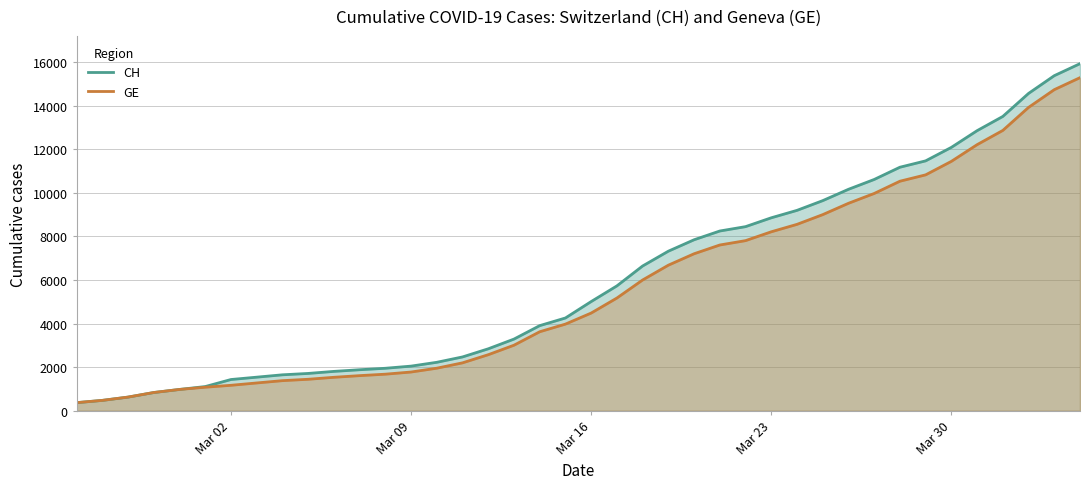

Which series has the largest range (max minus min)?

CH